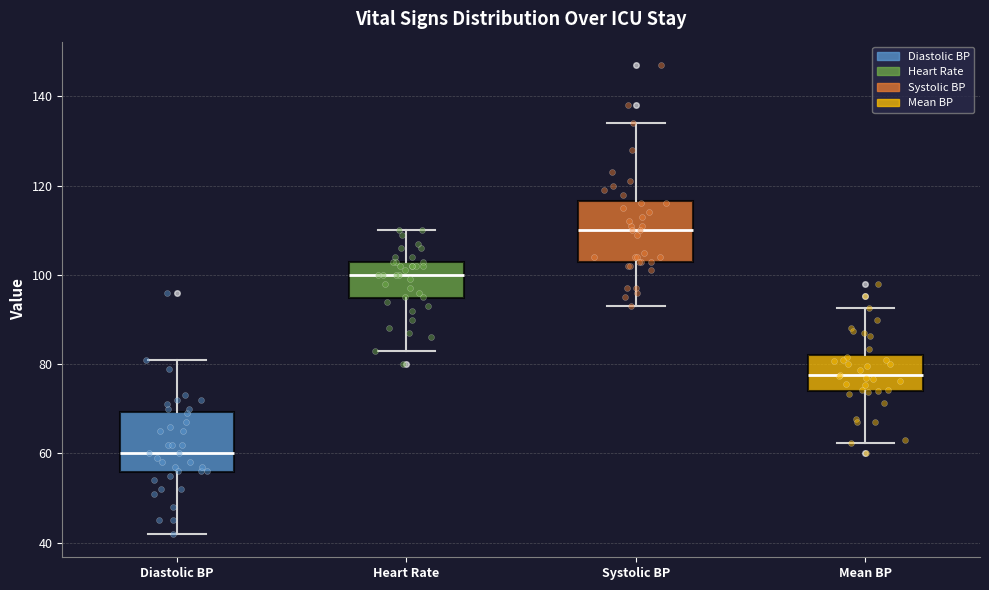

Which box has the lowest median line?

Diastolic BP